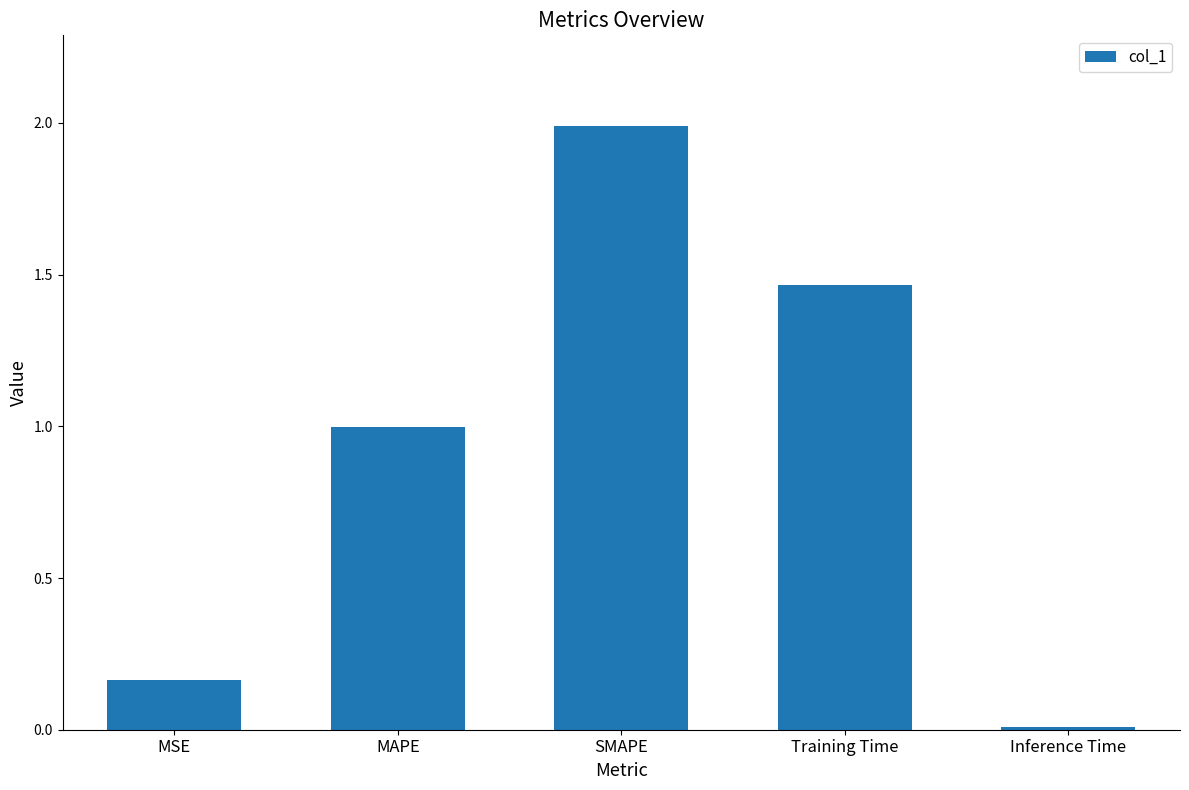

What is the change in value from MSE to SMAPE?

+1.8